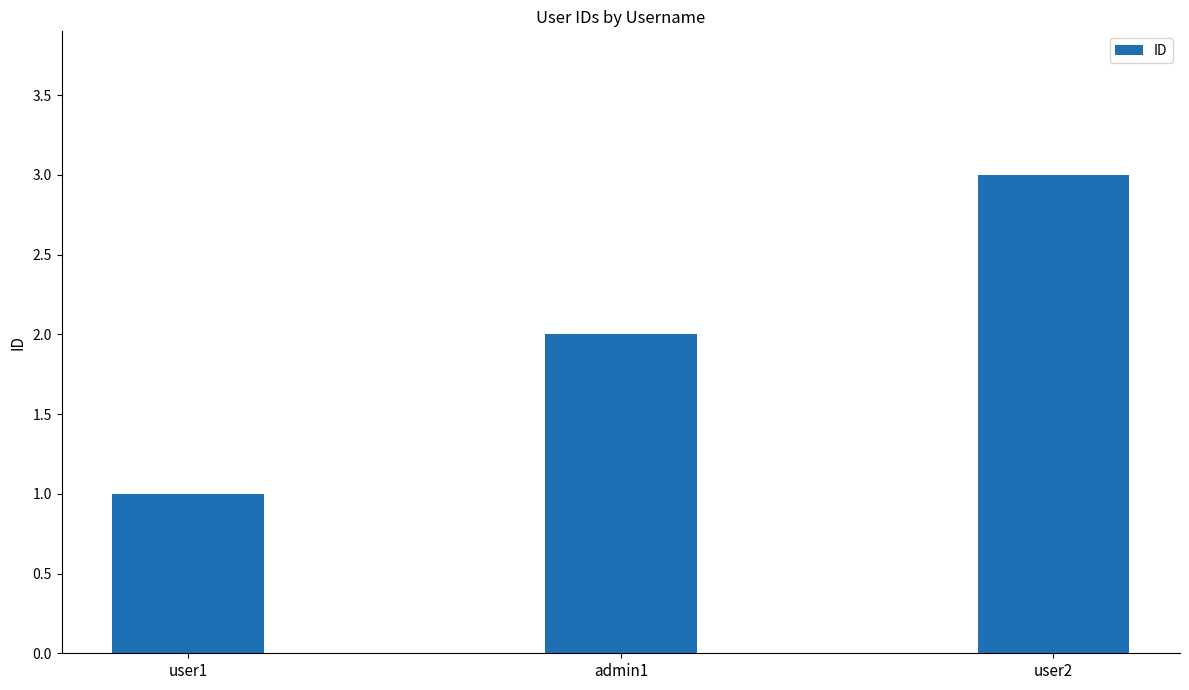

Does the chart contain any negative values?

No